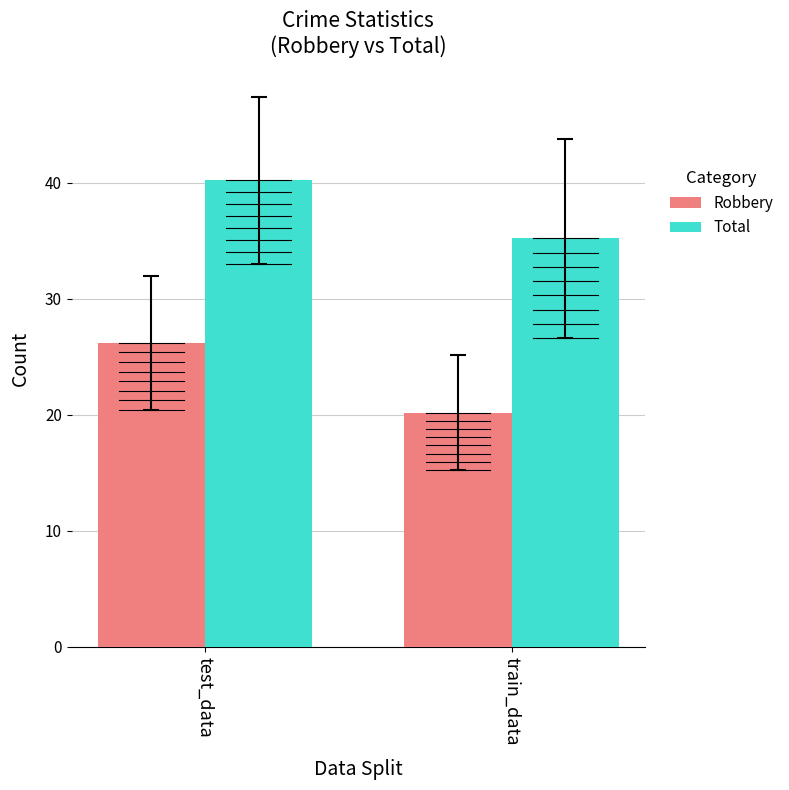

What value does the Robbery series have at train_data?

20.2